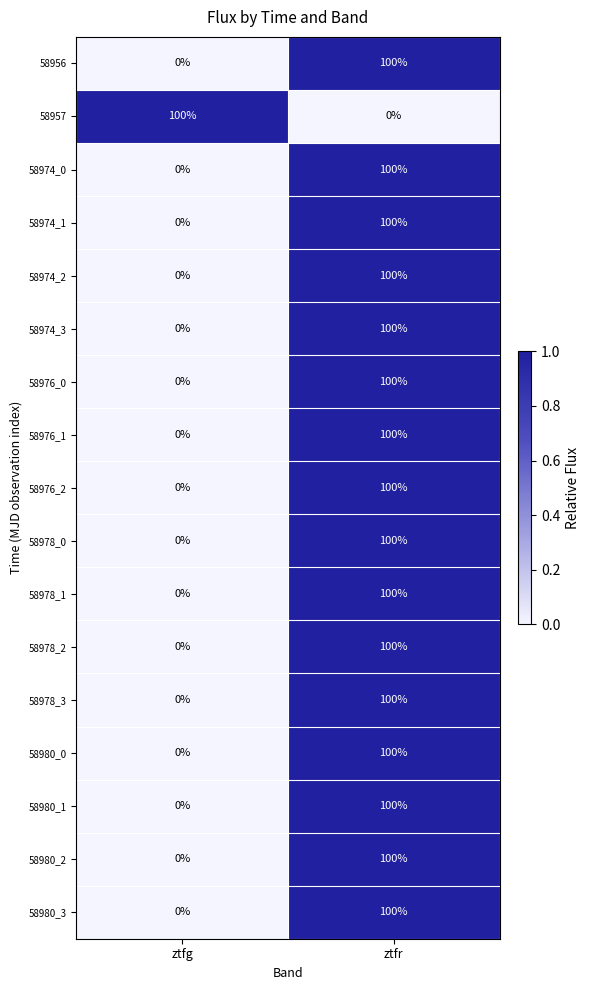

What is the sum of all 58956 values?

100